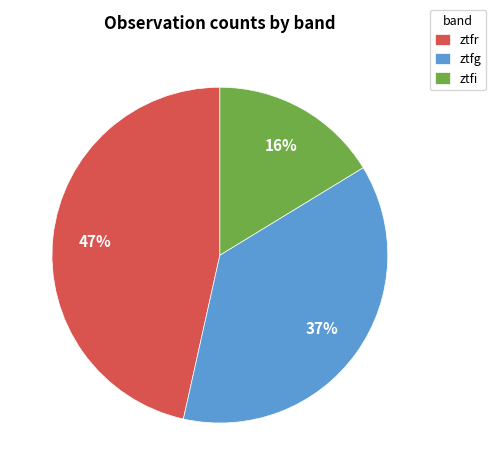

Do ztfg and ztfr together represent more than half of the pie?

Yes